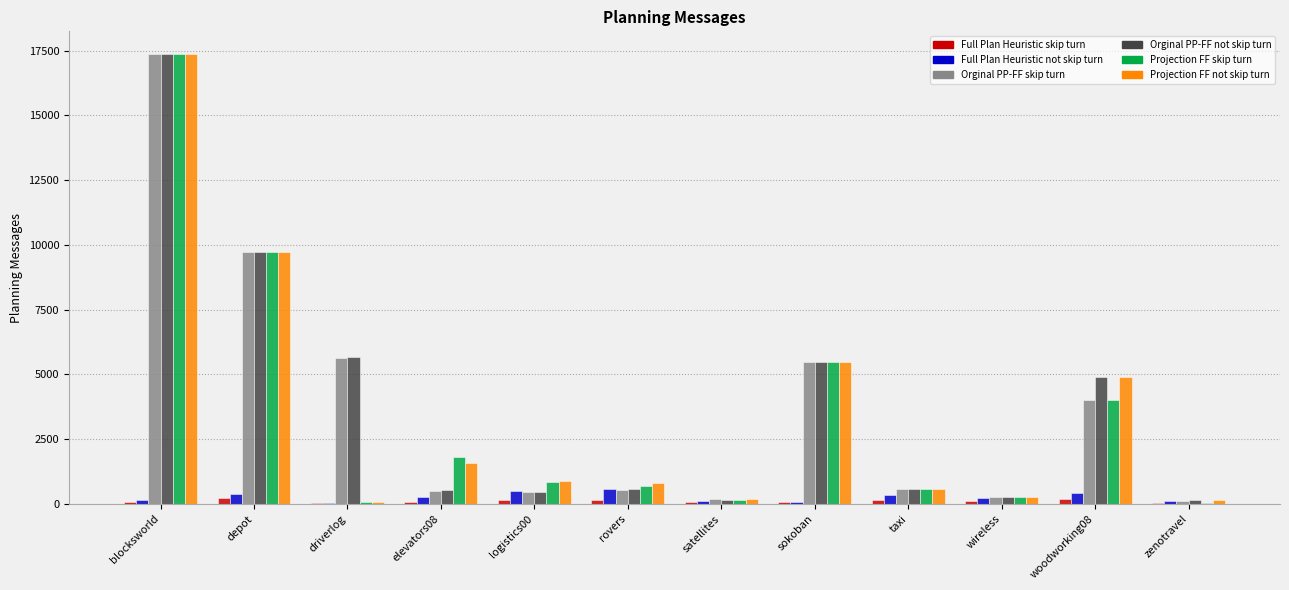

What is the spread (max minus min) of values at elevators08?

1727.8